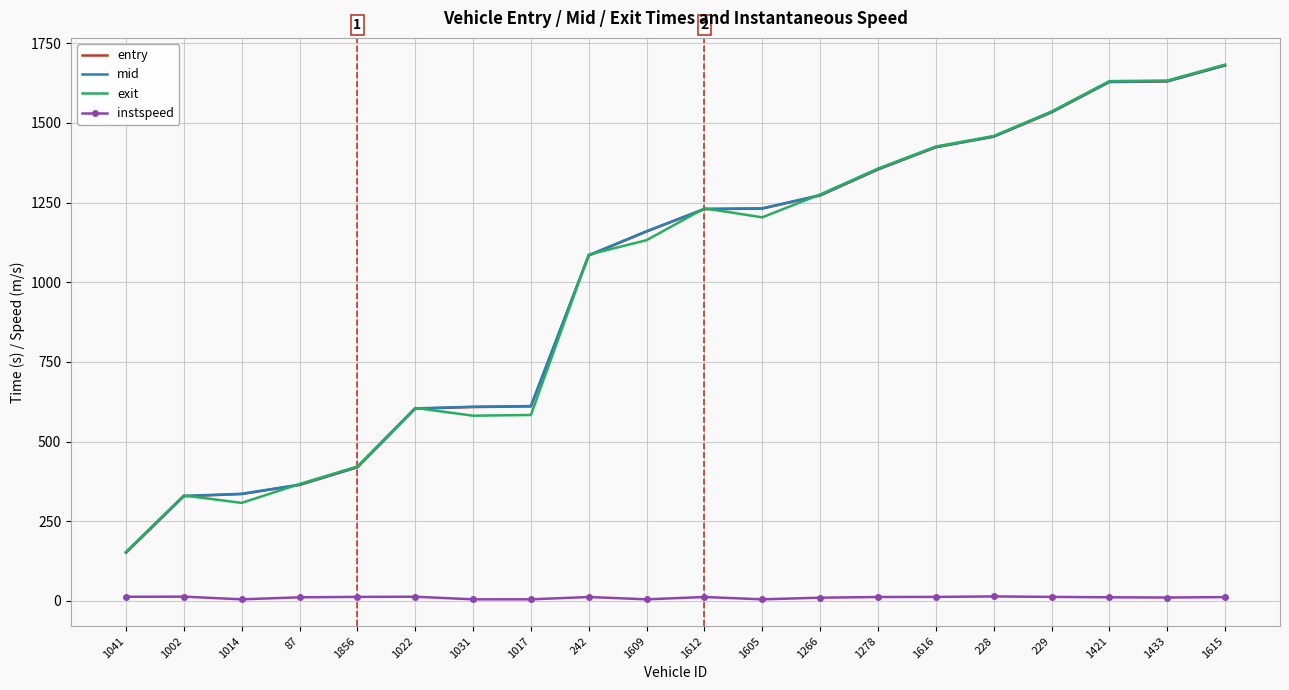

What is the difference between the mid values at 1017 and 87?

246.4